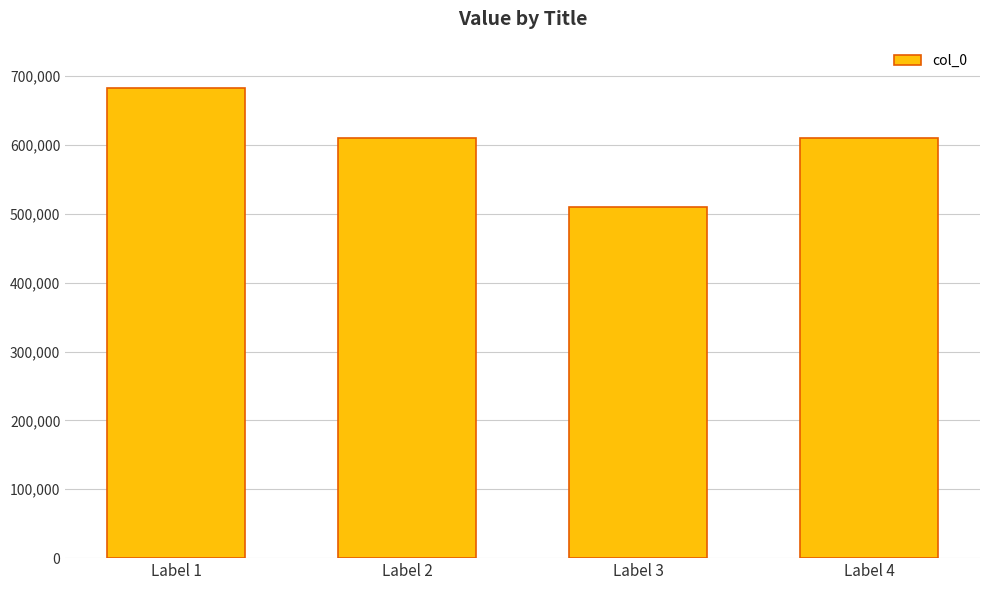

What is the approximate value at Label 2, to the nearest 100?

609500